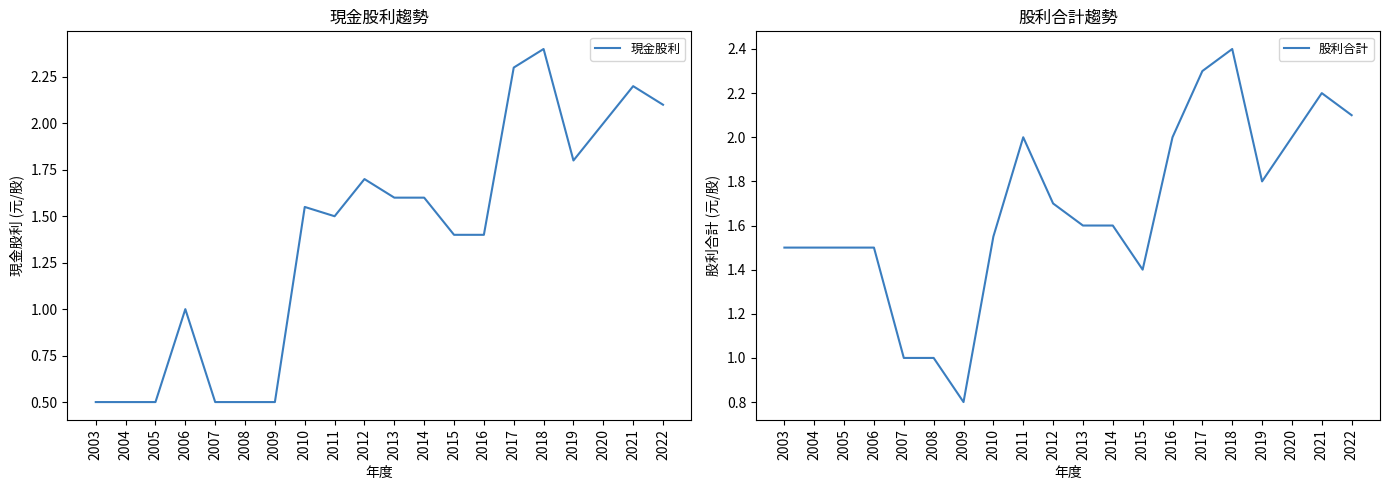

What is the total value across all series at 2009?

1.3